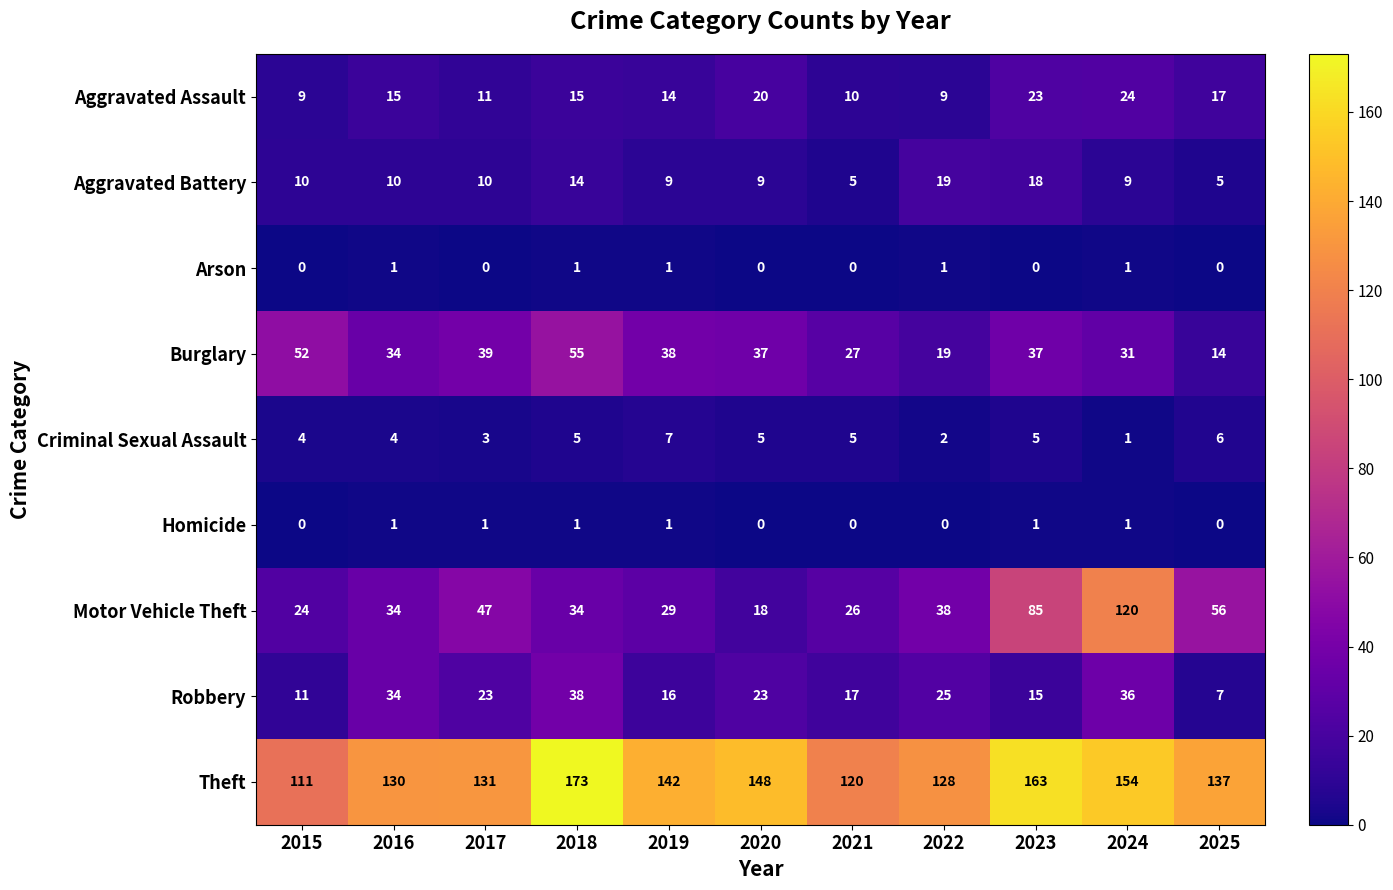

At 2017, list the series in order from smallest to largest.

Arson, Homicide, Criminal Sexual Assault, Aggravated Battery, Aggravated Assault, Robbery, Burglary, Motor Vehicle Theft, Theft